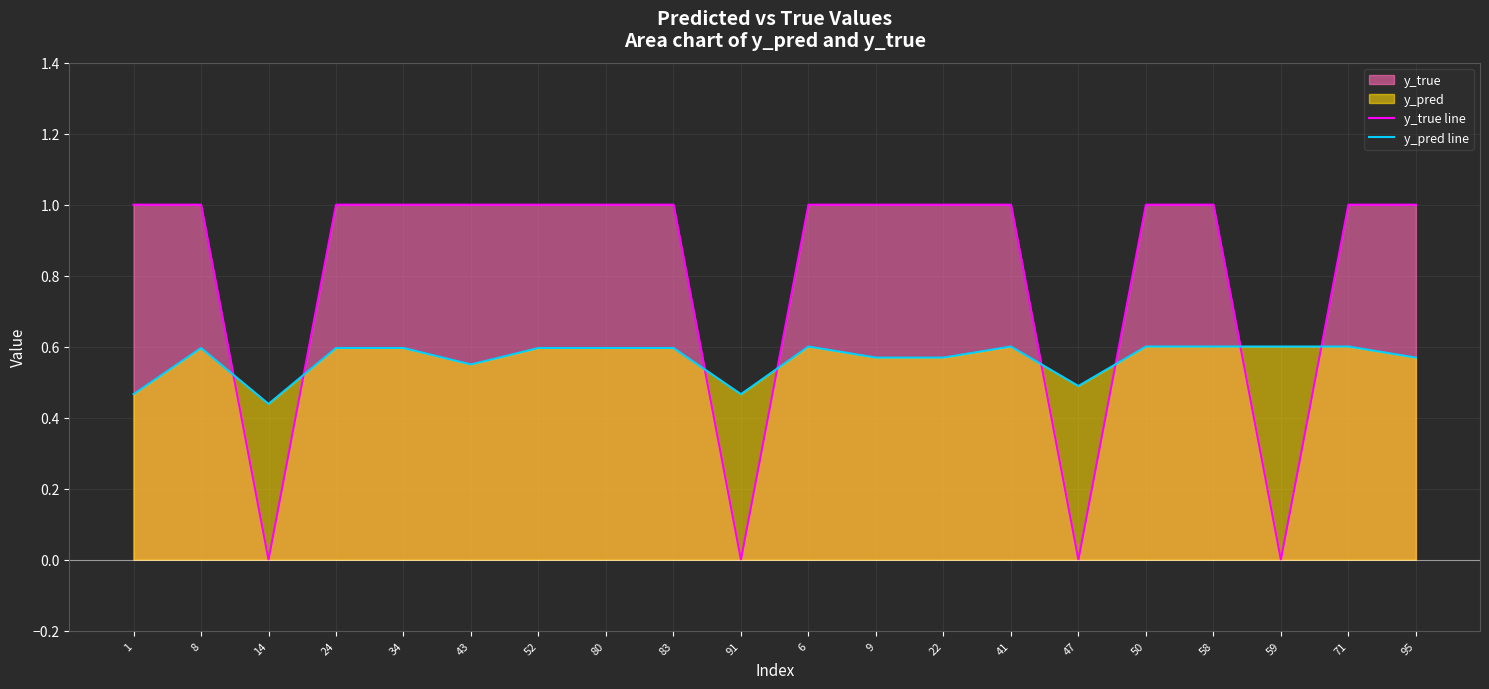

Which series ends up on top after the final intersection of y_pred line and y_true line?

y_true line